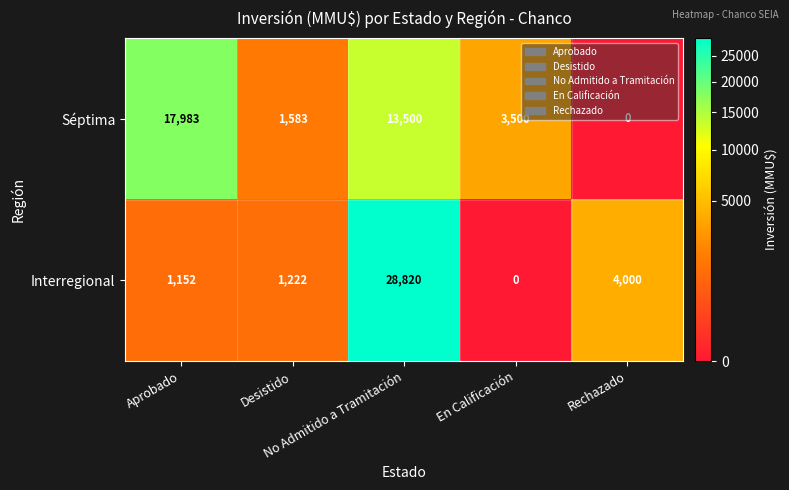

How many series are shown in this chart?

2